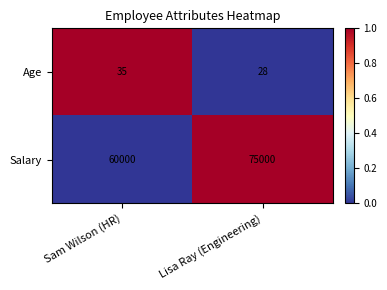

Rank the series at Lisa Ray (Engineering) from highest to lowest value.

Salary, Age